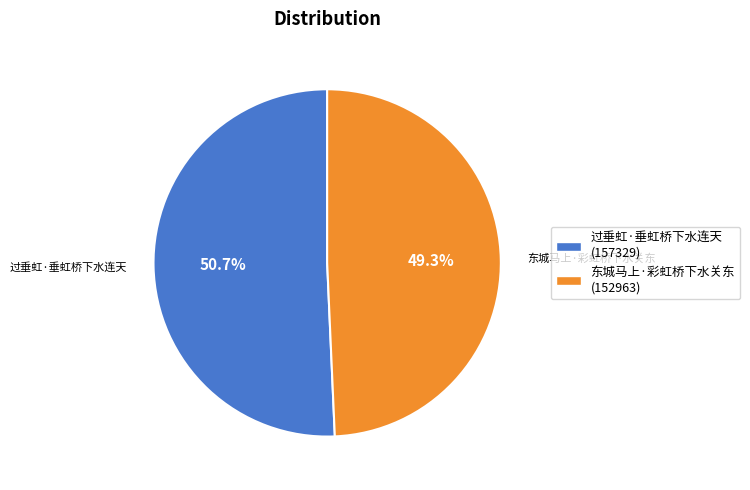

What percentage is the 东城马上·彩虹桥下水关东 slice, to the nearest percent?

49%